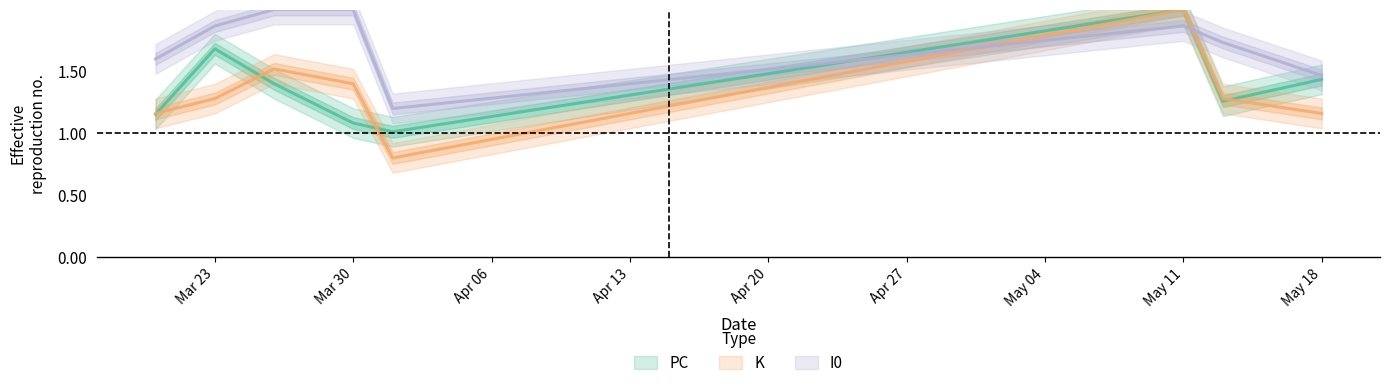

True or false: K has more than 0 points higher than both neighbors.

True